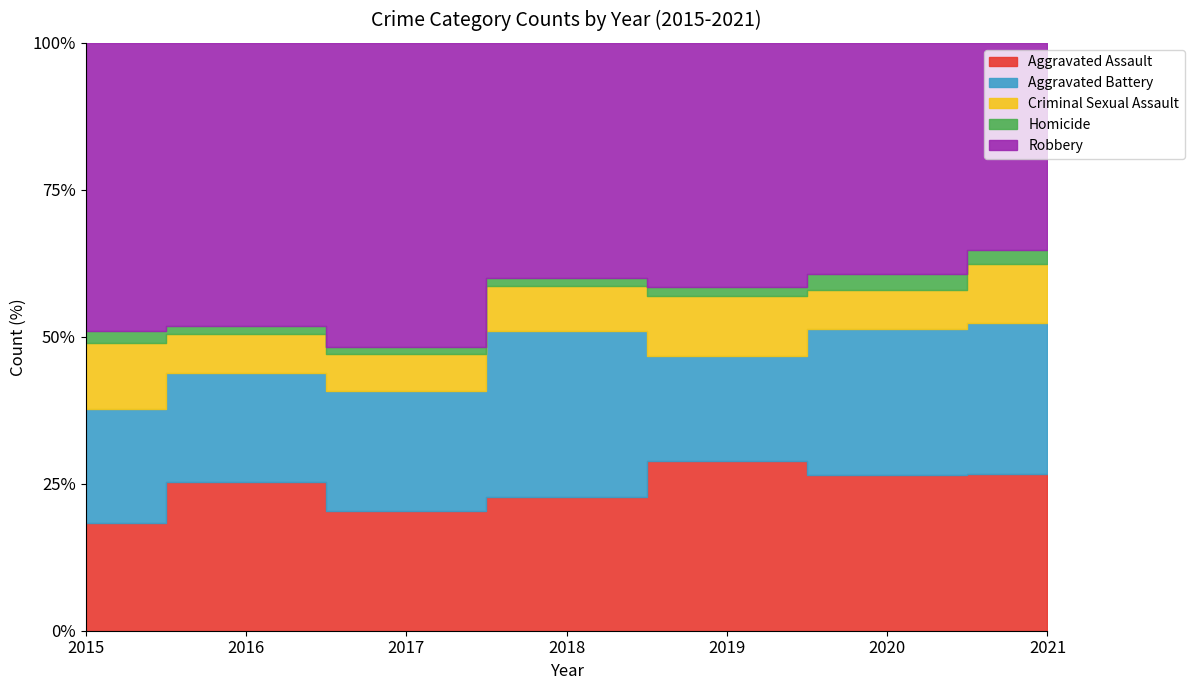

At which category does the chart reach its peak across all series?

2017